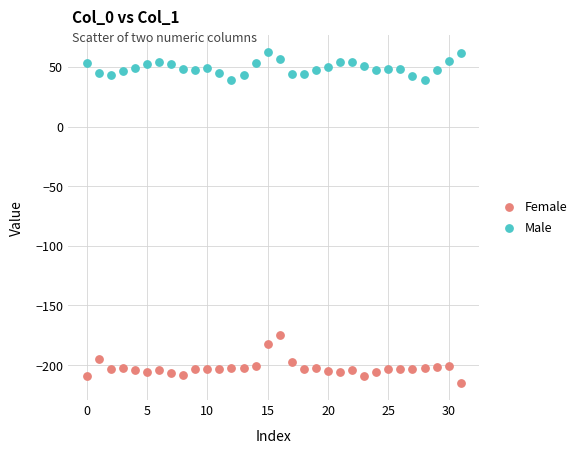

Which series reaches the maximum Y coordinate?

Male